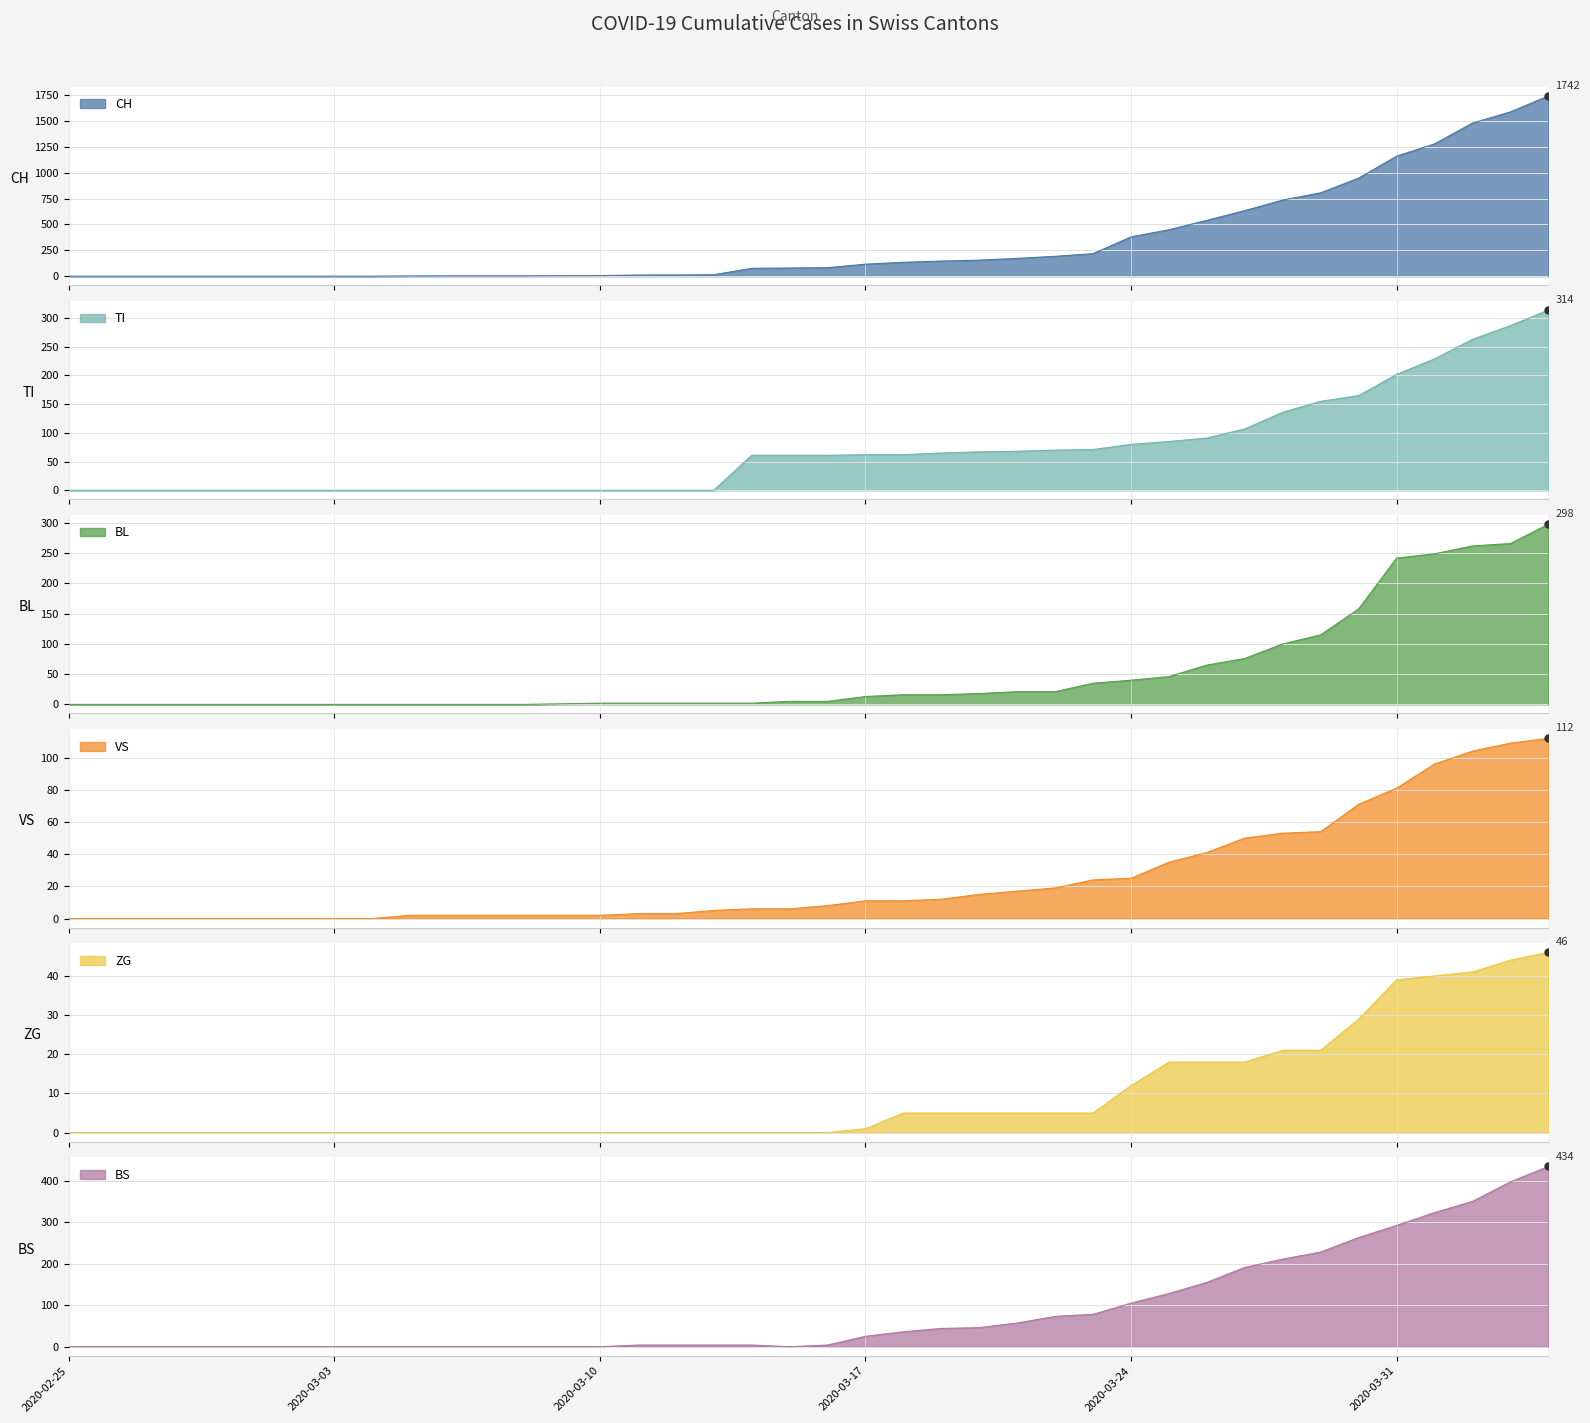

What are all the series names shown in the legend?

CH, TI, ZG, VS, BL, BS